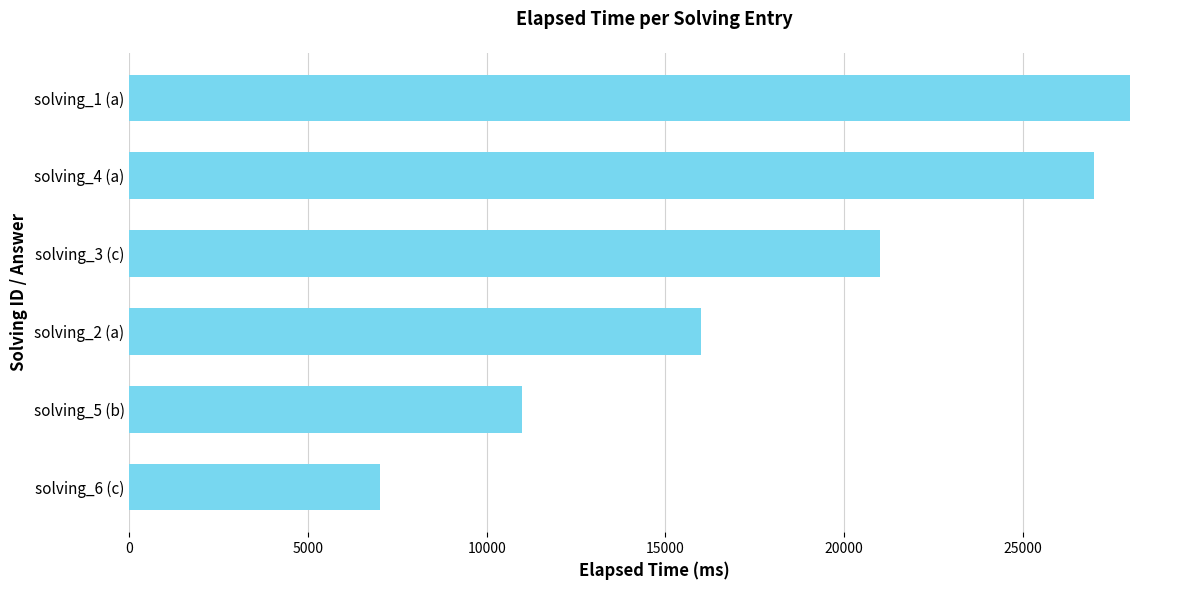

Rank the categories by value from highest to lowest.

solving_1 (a), solving_4 (a), solving_3 (c), solving_2 (a), solving_5 (b), solving_6 (c)